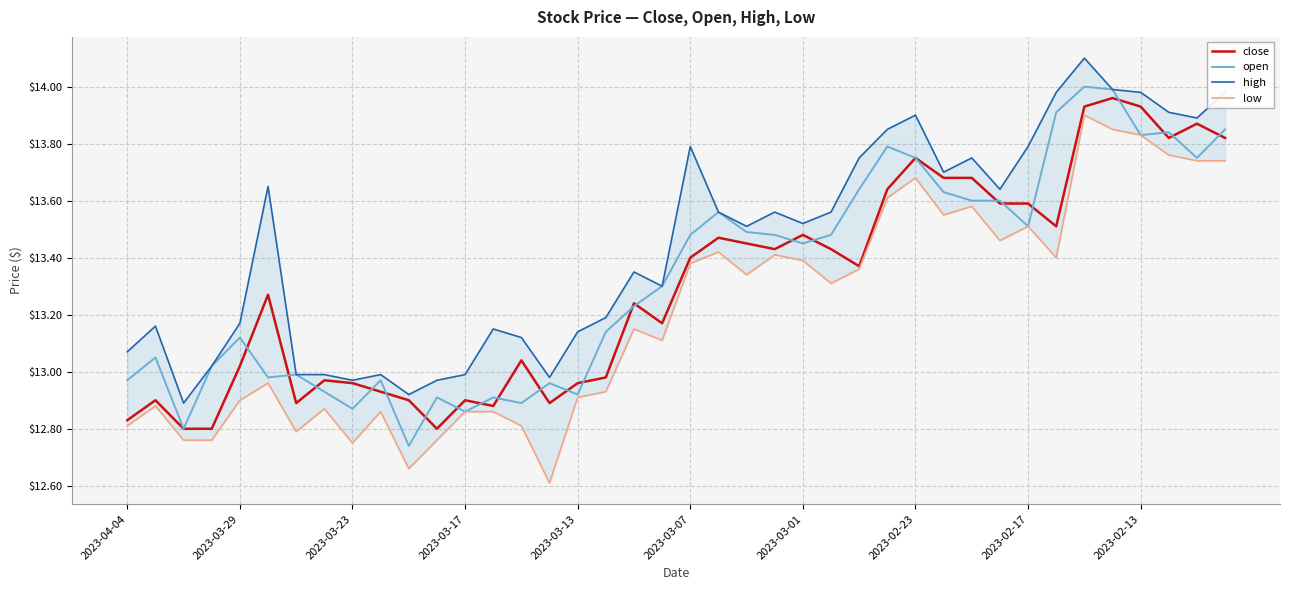

How many times do open and close cross each other?

23